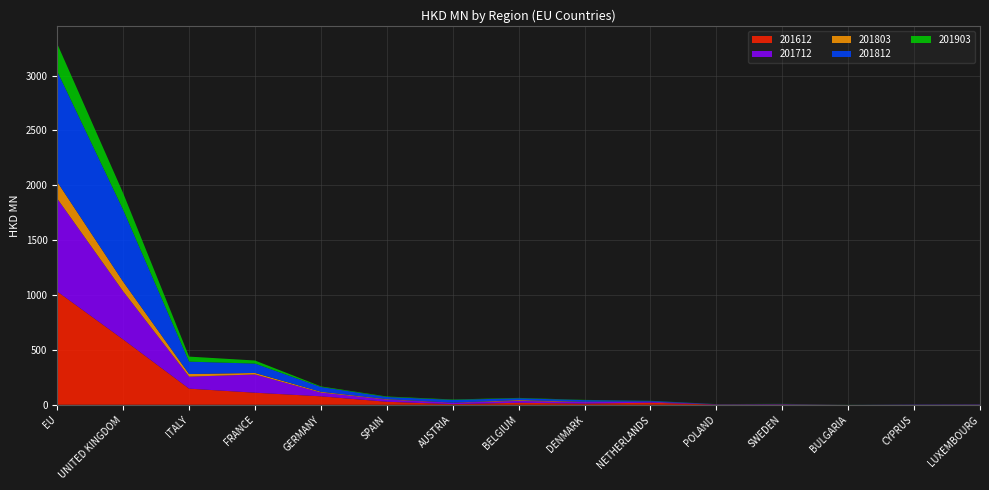

Reading left to right, transcribe all the data shown in this chart.

201612: 1031.9	595.2	147.1	110.0	77.0	27.6	5.8	18.4	10.9	19.0	1.9	2.6	0.0	0.7	1.4
201712: 846.7	438.3	109.4	166.3	34.7	19.8	13.1	17.1	13.6	8.1	2.4	2.1	0.3	1.4	1.6
201803: 152.4	87.7	23.7	13.7	6.8	4.1	1.2	6.8	3.0	1.5	0.2	0.5	0.0	0.2	0.5
201812: 1007.6	655.0	113.0	85.4	43.7	19.8	24.6	17.3	15.0	6.8	1.1	2.6	0.1	1.5	2.1
201903: 250.4	151.8	45.8	28.1	5.5	4.6	3.7	3.3	2.1	1.3	1.0	0.9	0.9	0.4	0.3